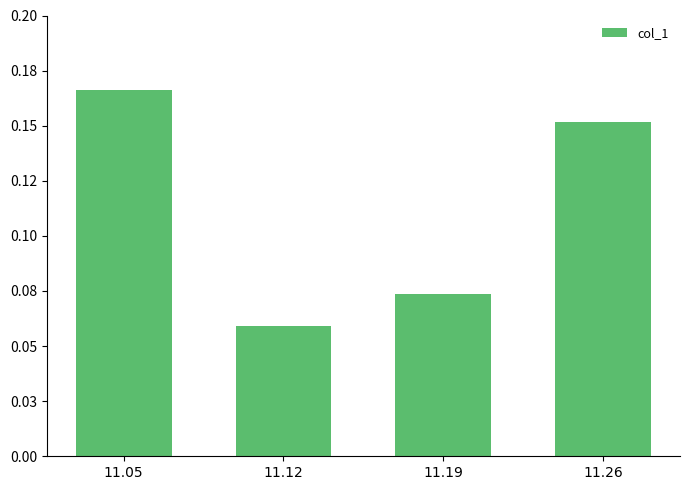

Read the value at 11.12.

0.1